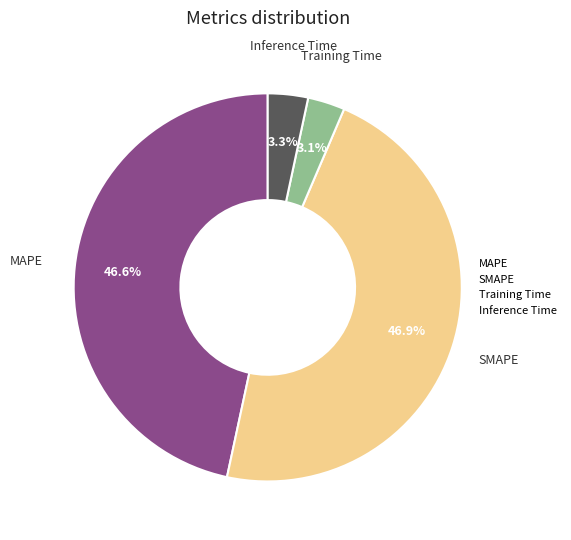

To the nearest percent, what portion does MAPE represent?

47%